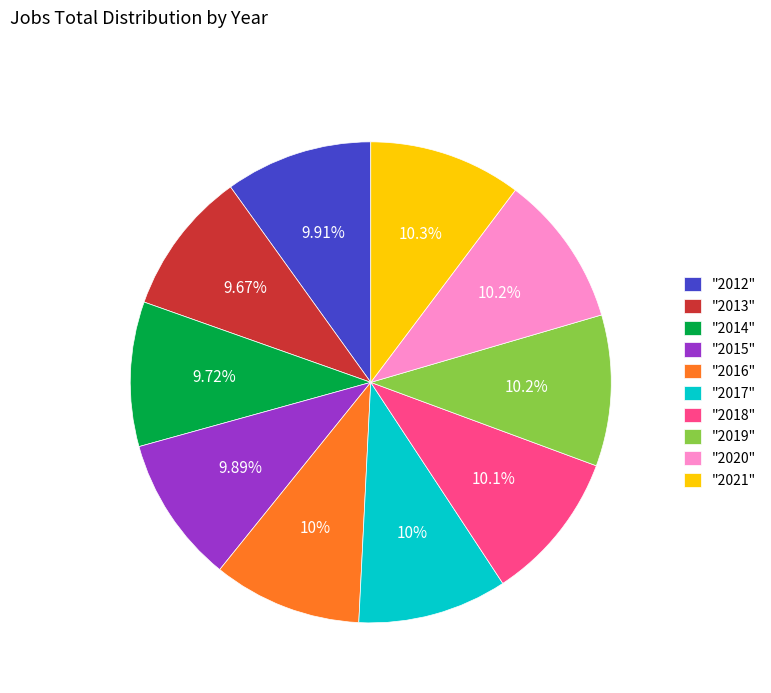

Approximately how many times larger is the value at "2013" compared to "2018"?

1.0